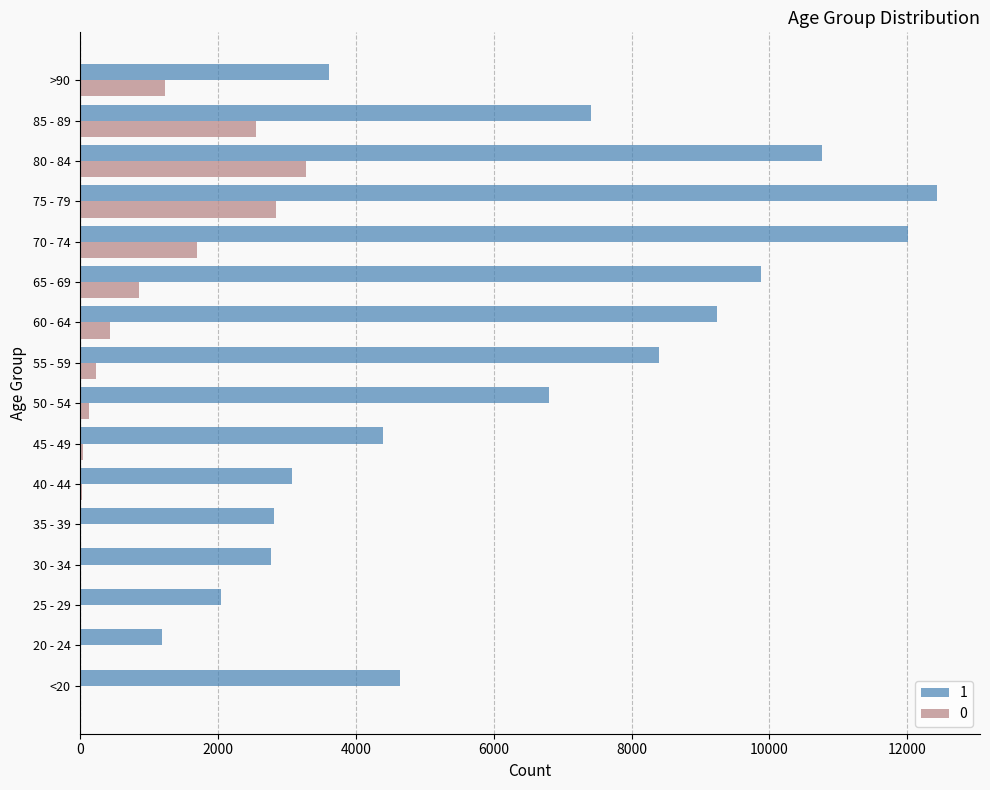

How many categories are shown in the chart?

16